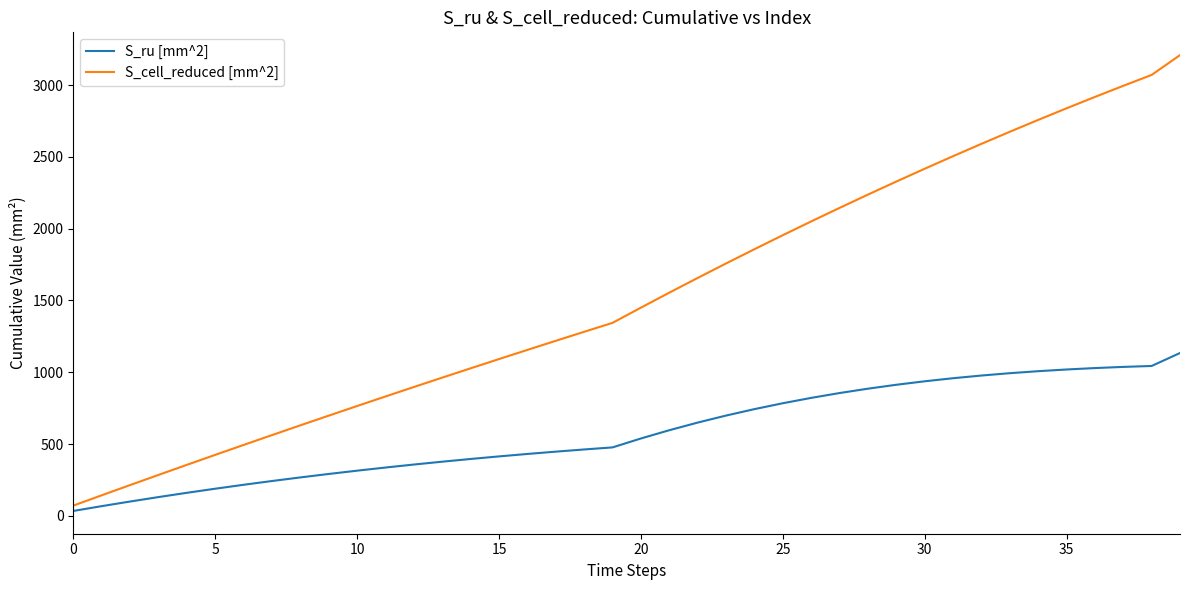

Does the chart have visible grid lines?

No